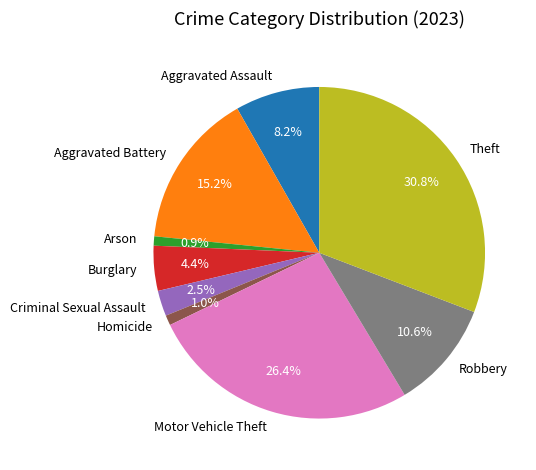

How many slices are in this pie chart?

9